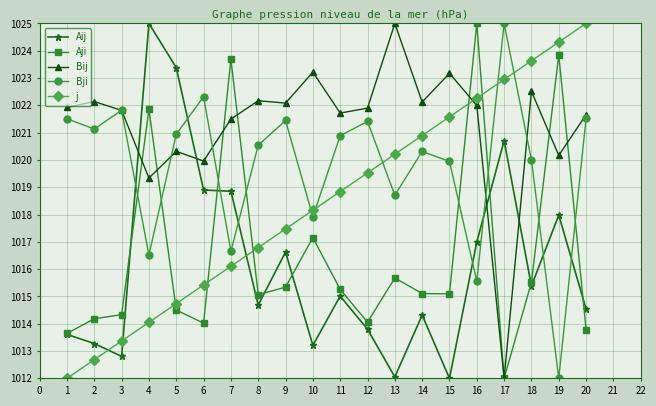

Count the number of data series in this chart.

5